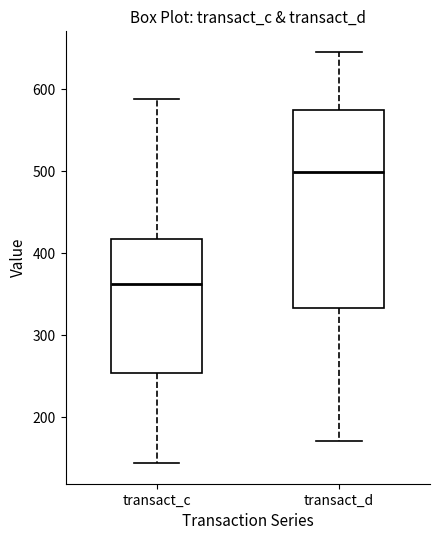

Which box is the tallest, from its lower edge to its upper edge?

transact_d